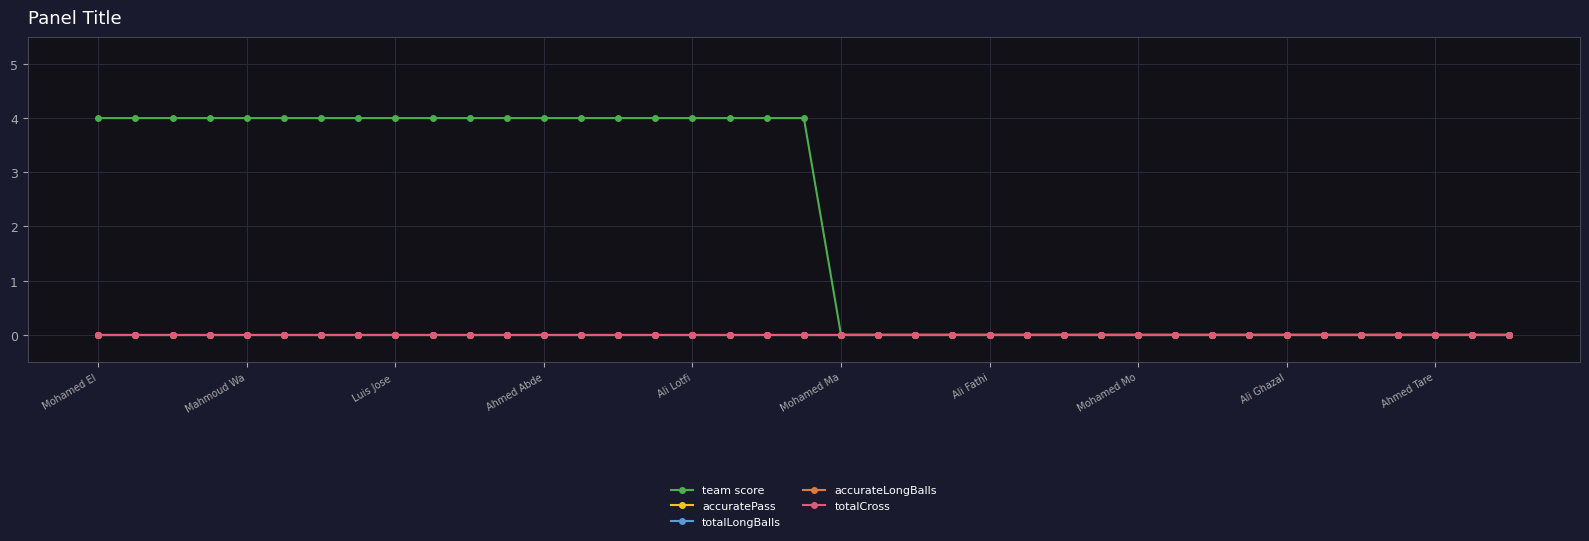

How many lines are shown in the chart?

5